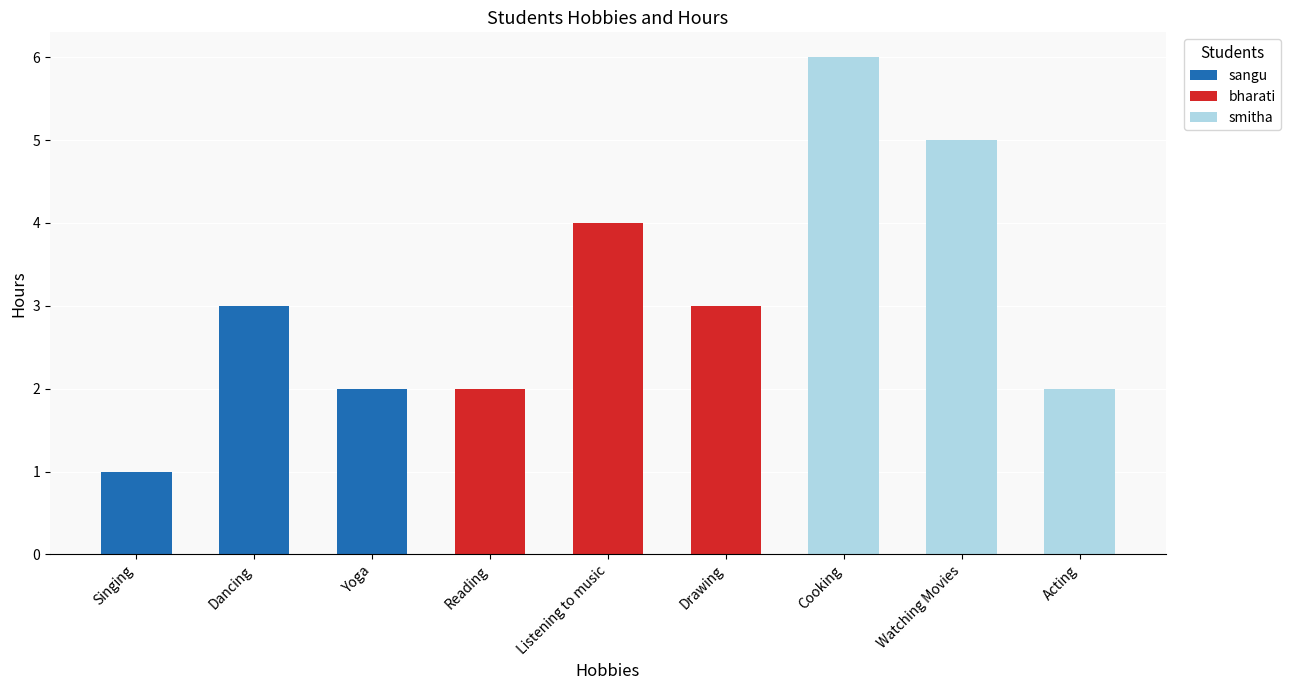

Reading left to right, what are the values for sangu?

Singing=1	Dancing=3	Yoga=2	Reading=0	Listening to music=0	Drawing=0	Cooking=0	Watching Movies=0	Acting=0